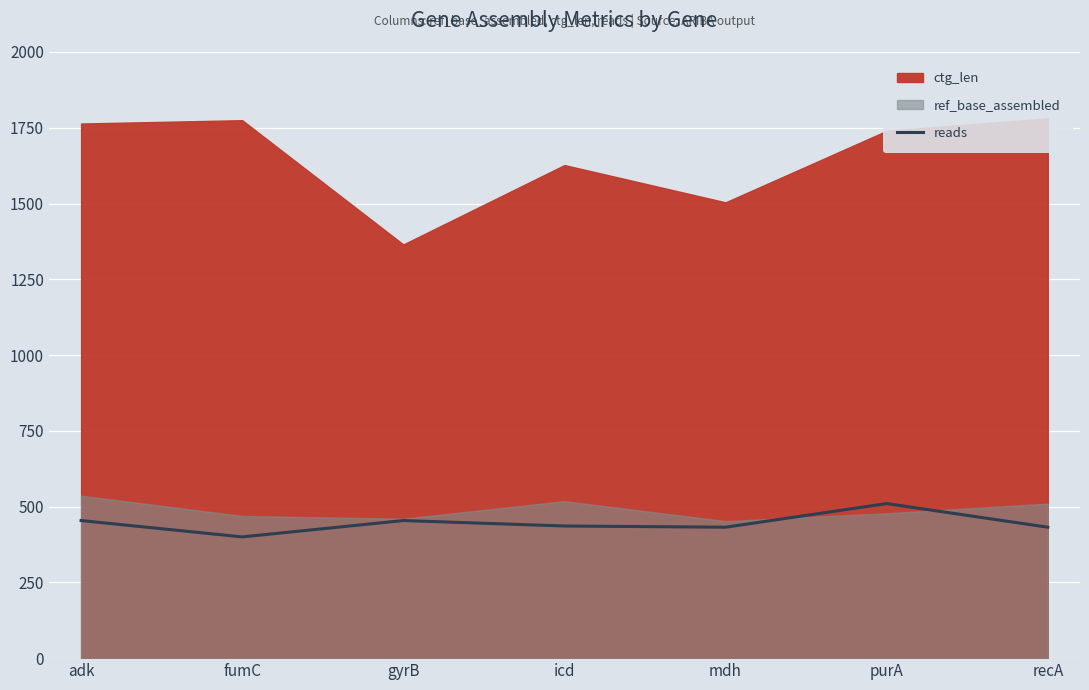

The reads series shows 432 at recA. True or false?

True